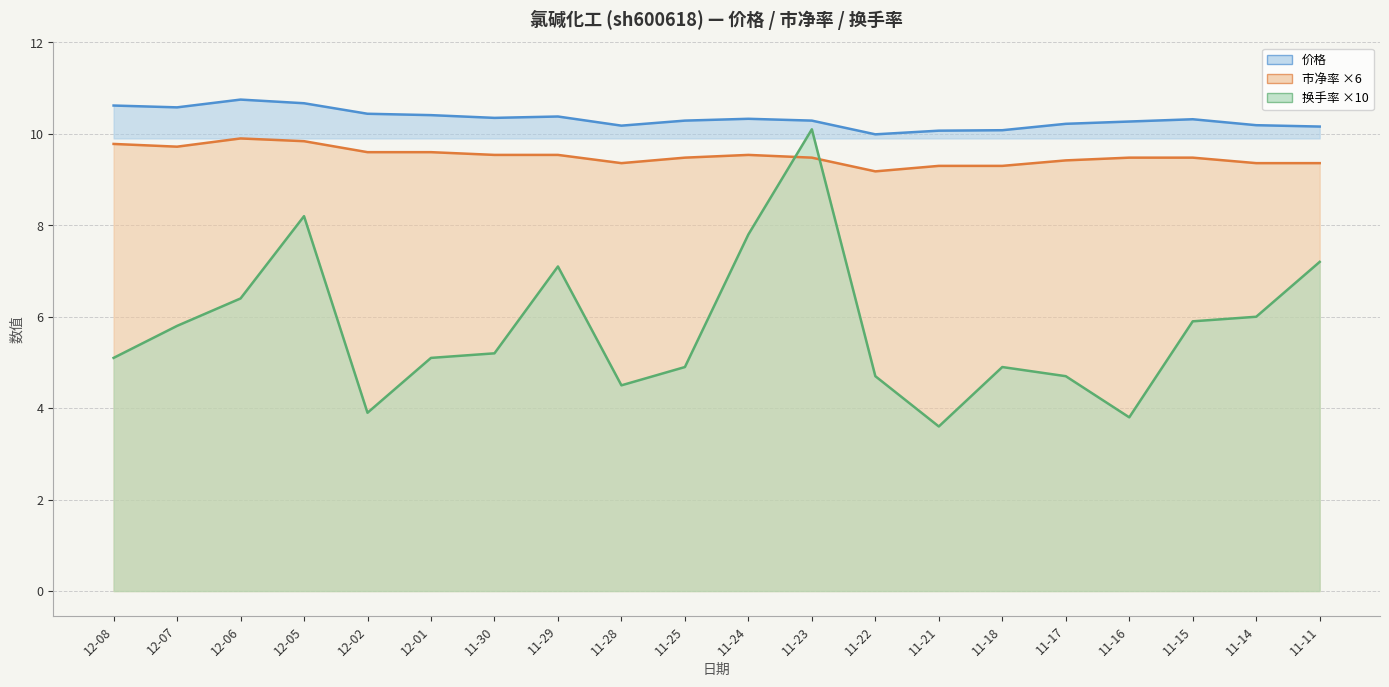

The value of 换手率 at 11-28 is 6.3. True or false?

False